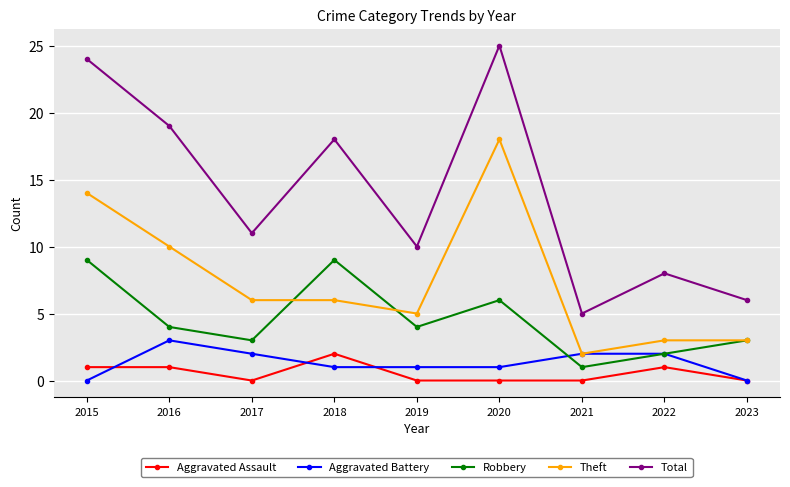

True or false: Total and Aggravated Assault intersect in this chart.

False